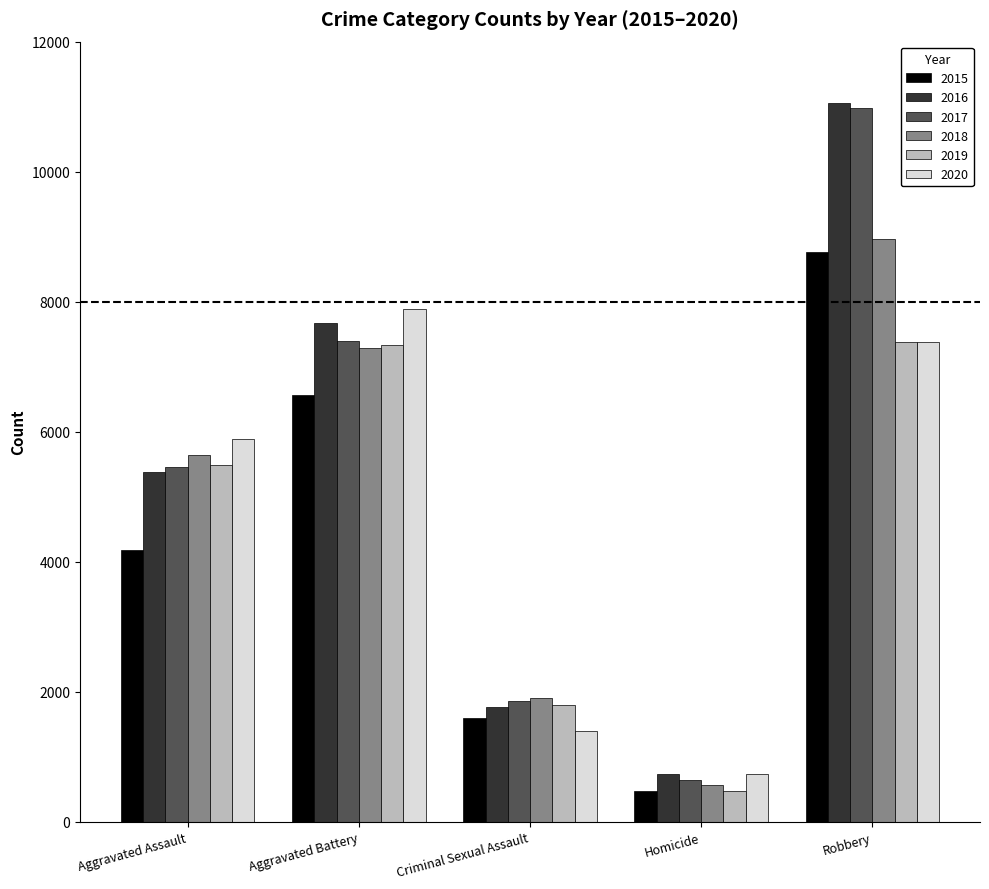

Which series has the largest range (max minus min)?

2017